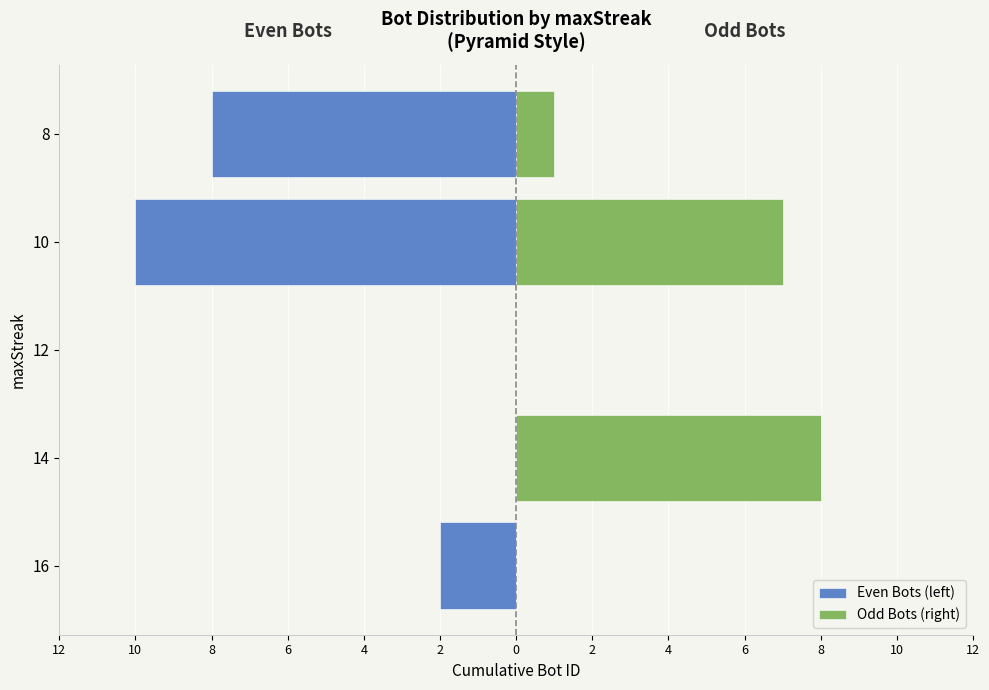

What are all the series names shown in the legend?

Even Bots (left), Odd Bots (right)